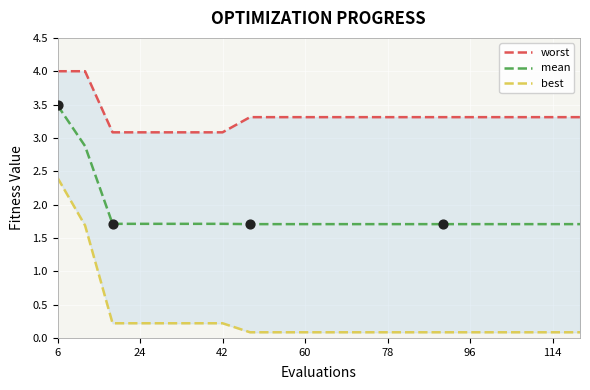

At how many categories does at least one series exceed 3?

20